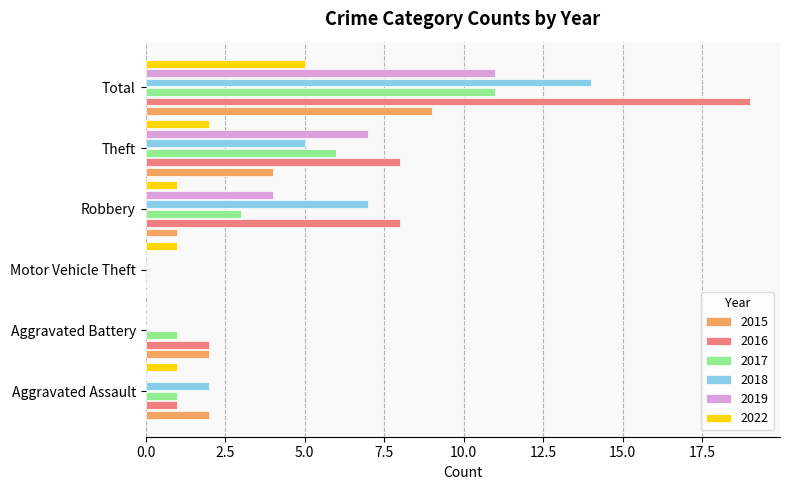

Which series has the largest total across all categories?

2016